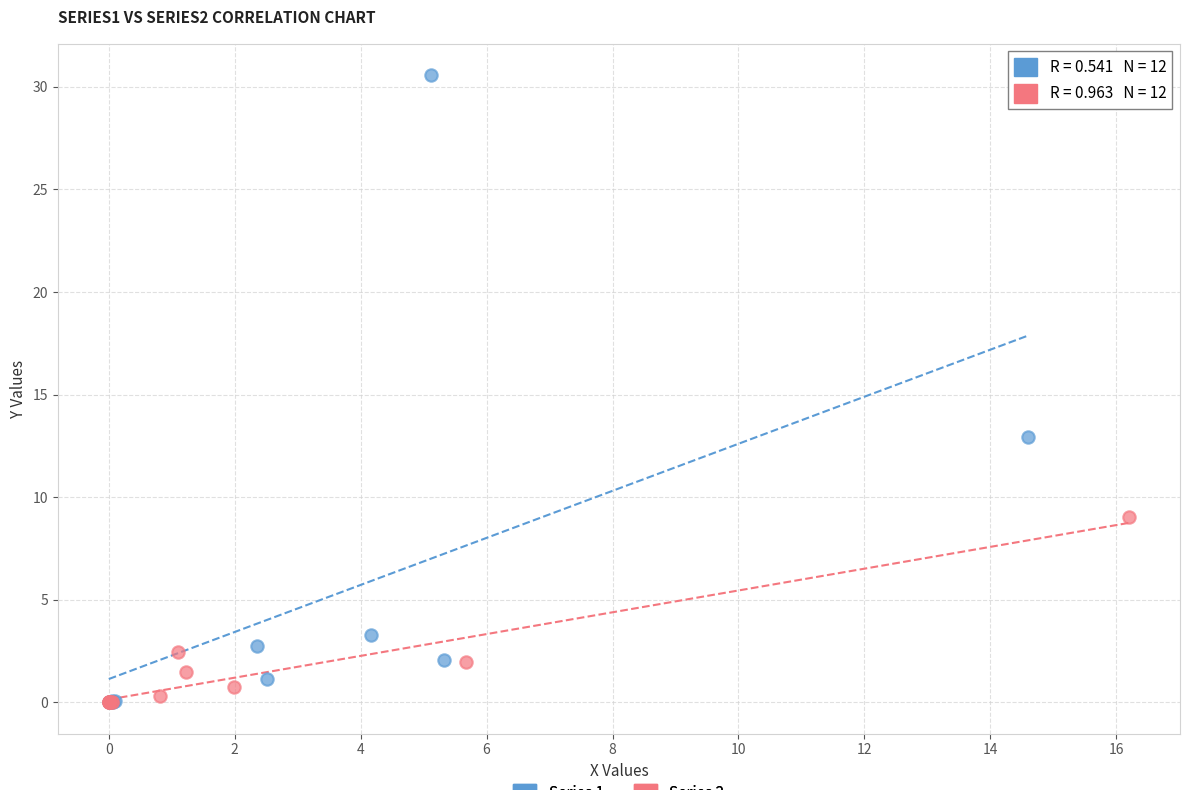

Which series has the widest spread of Y values?

Series 1